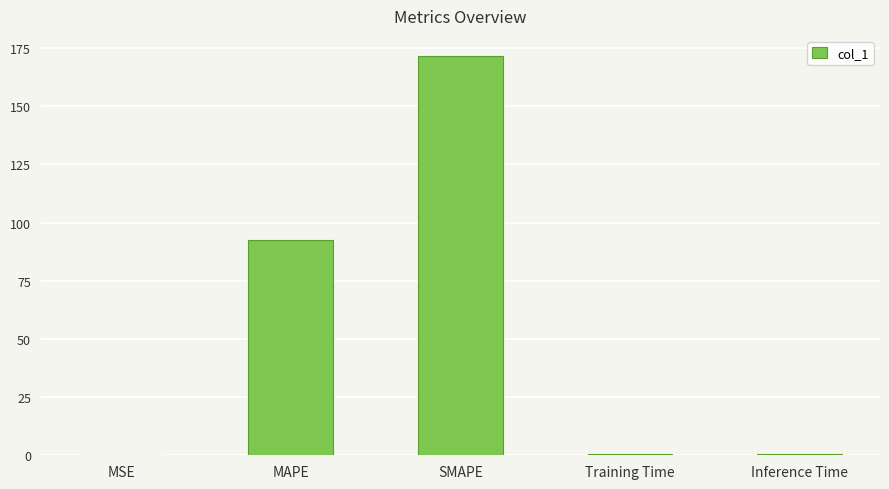

Are the bars horizontal?

No